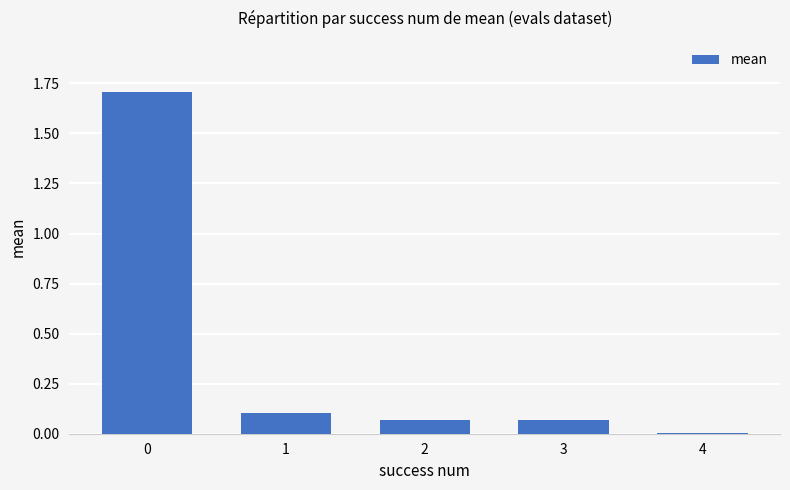

What is the maximum value shown in the chart?

1.7